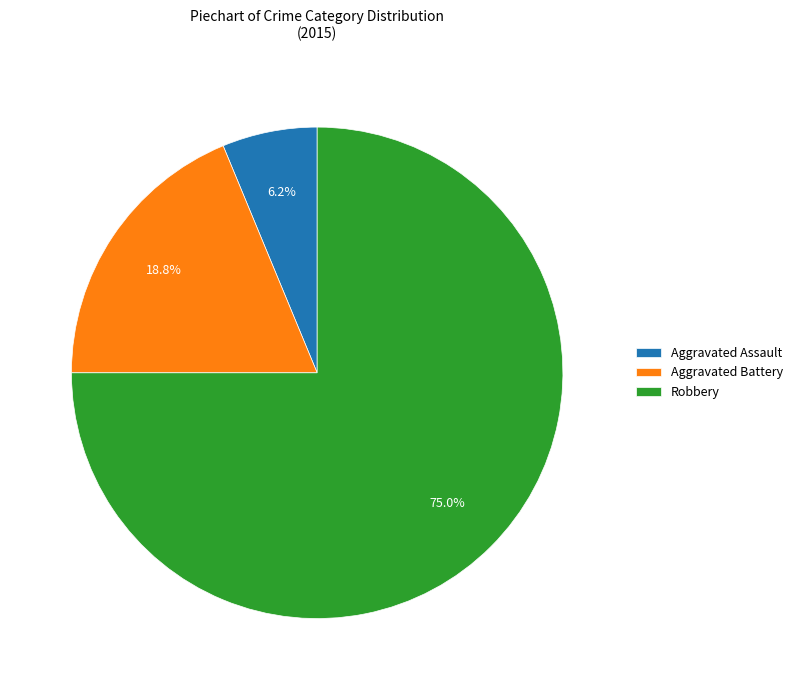

To the nearest percent, what percentage of the pie is Aggravated Battery?

19%